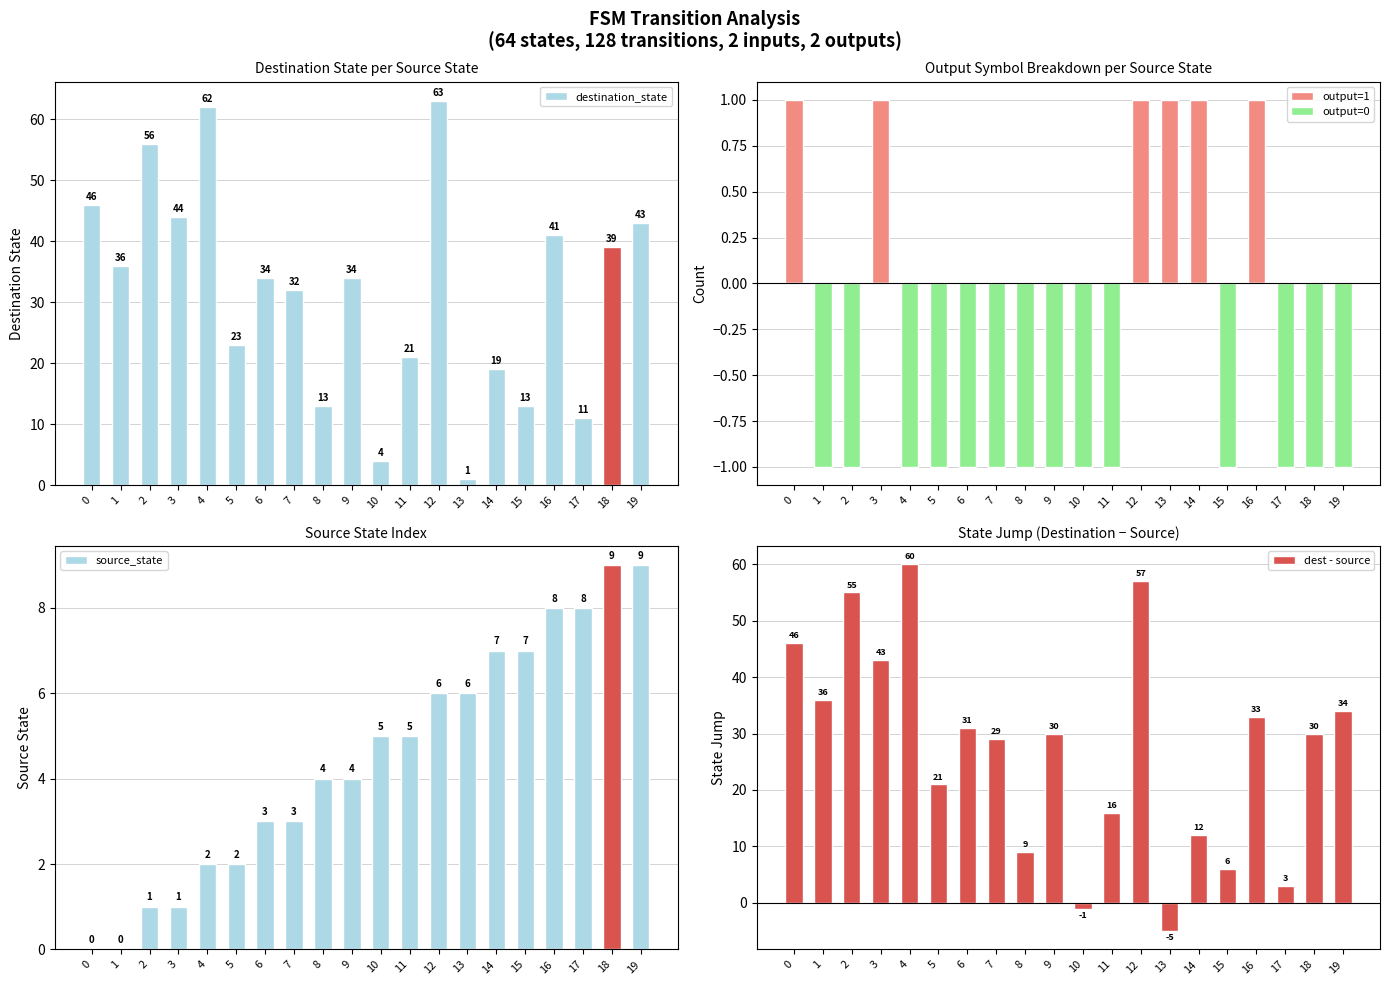

What is the minimum value shown in the chart?

-5